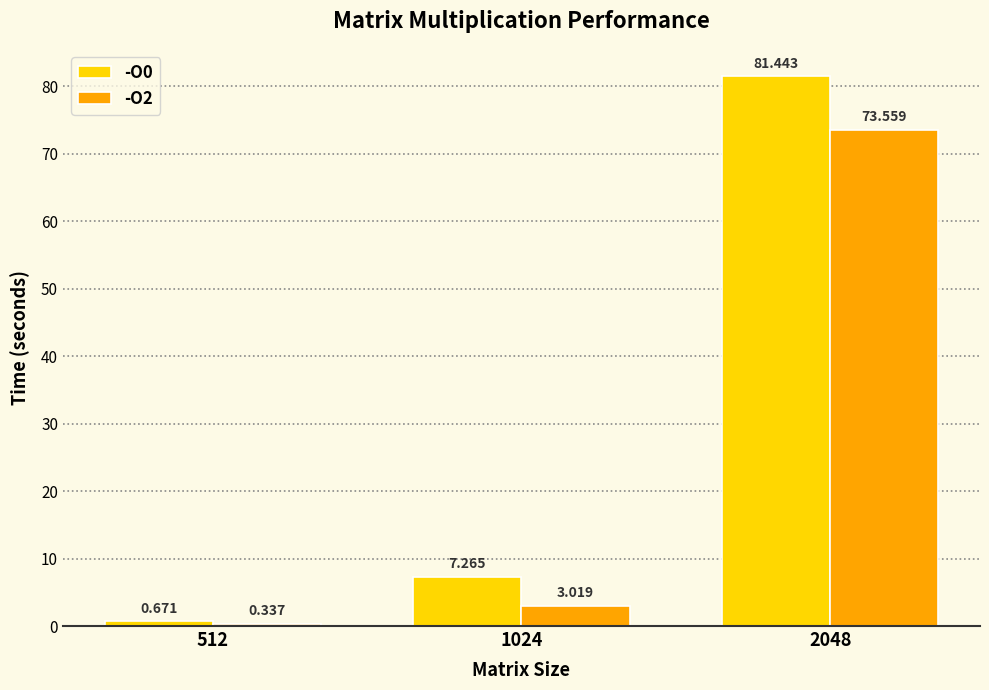

Is the value of -O0 at 2048 greater than the value of -O2 at 2048?

Yes